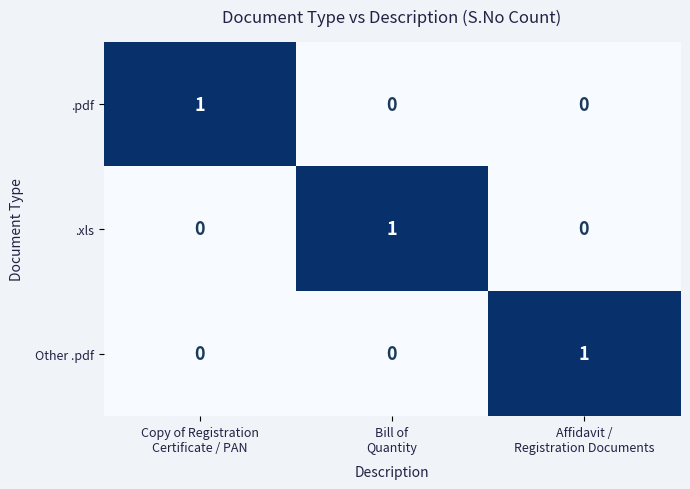

Count the .pdf values in the range 0 to 1.

3